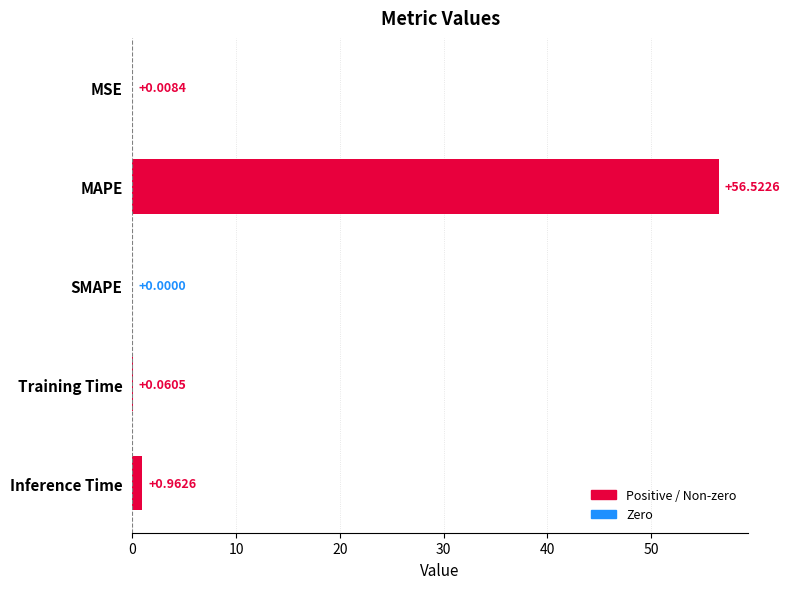

At which label is the value closest to 28?

Inference Time